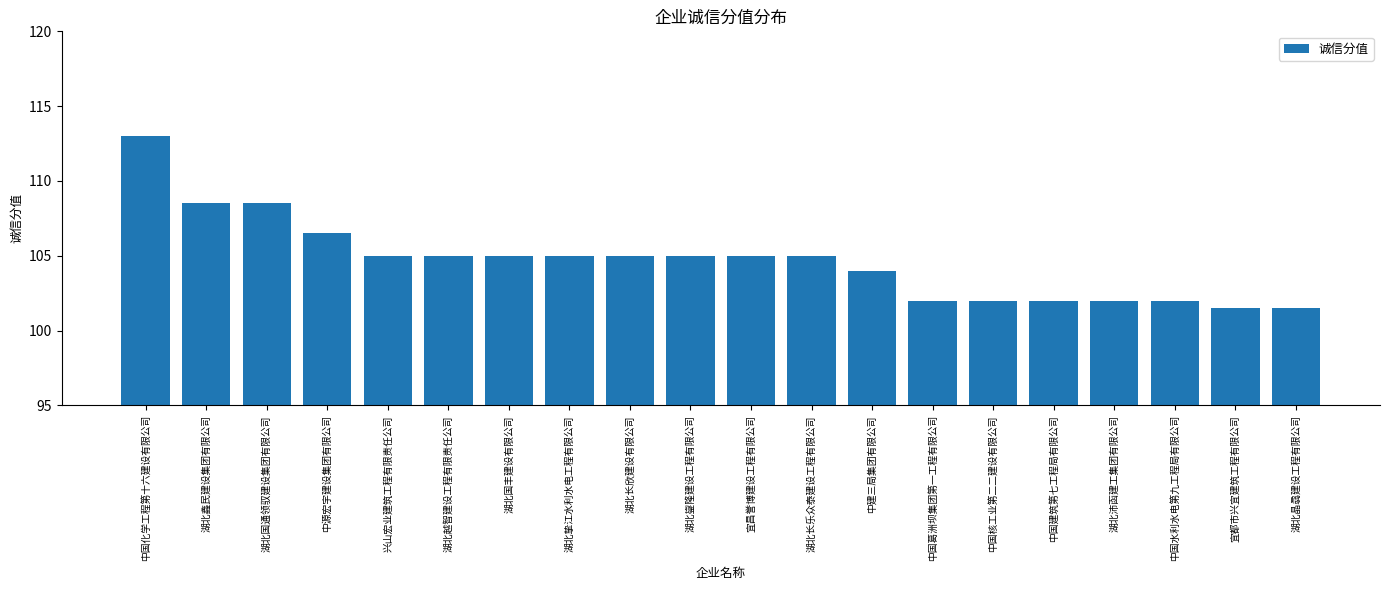

Reading left to right, extract all data points from this chart.

中国化学工程第十六建设有限公司=113.0	湖北鑫民建设集团有限公司=108.5	湖北国通领驭建设集团有限公司=108.5	中源宏宇建设集团有限公司=106.5	兴山宏业建筑工程有限责任公司=105.0	湖北越智建设工程有限责任公司=105.0	湖北国丰建设有限公司=105.0	湖北挚江水利水电工程有限公司=105.0	湖北长欣建设有限公司=105.0	湖北鋆隆建设工程有限公司=105.0	宜昌誉博建设工程有限公司=105.0	湖北长乐众泰建设工程有限公司=105.0	中建三局集团有限公司=104.0	中国葛洲坝集团第一工程有限公司=102.0	中国核工业第二二建设有限公司=102.0	中国建筑第七工程局有限公司=102.0	湖北沛函建工集团有限公司=102.0	中国水利水电第九工程局有限公司=102.0	宜都市兴宜建筑工程有限公司=101.5	湖北晶骉建设工程有限公司=101.5